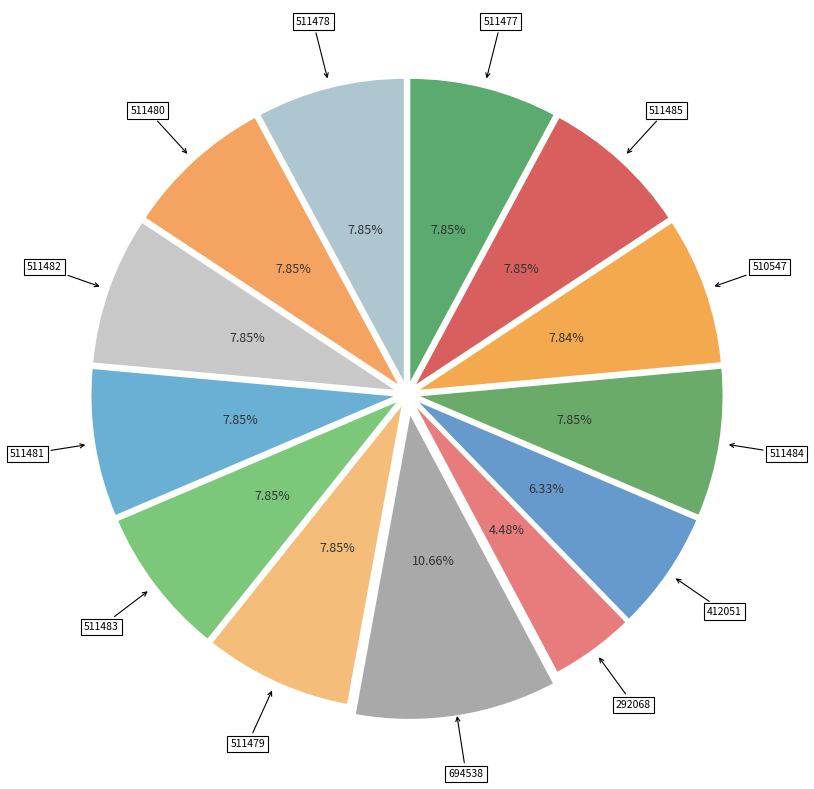

How many segments does this pie chart have?

13